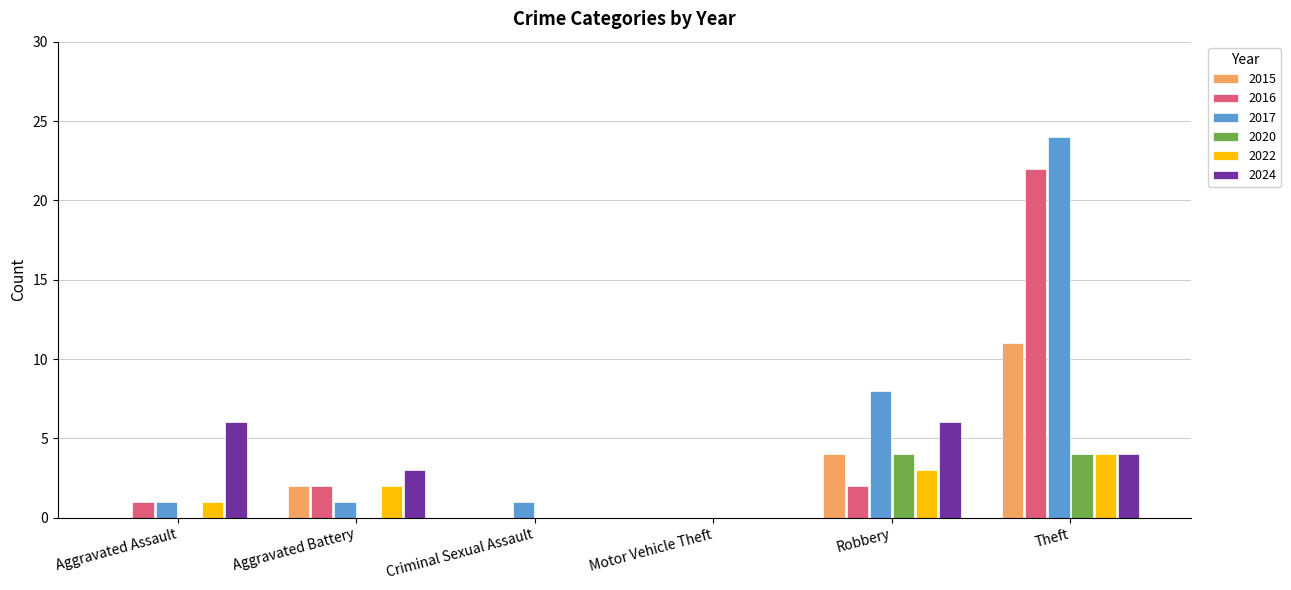

What value does the 2020 series have at Robbery?

4